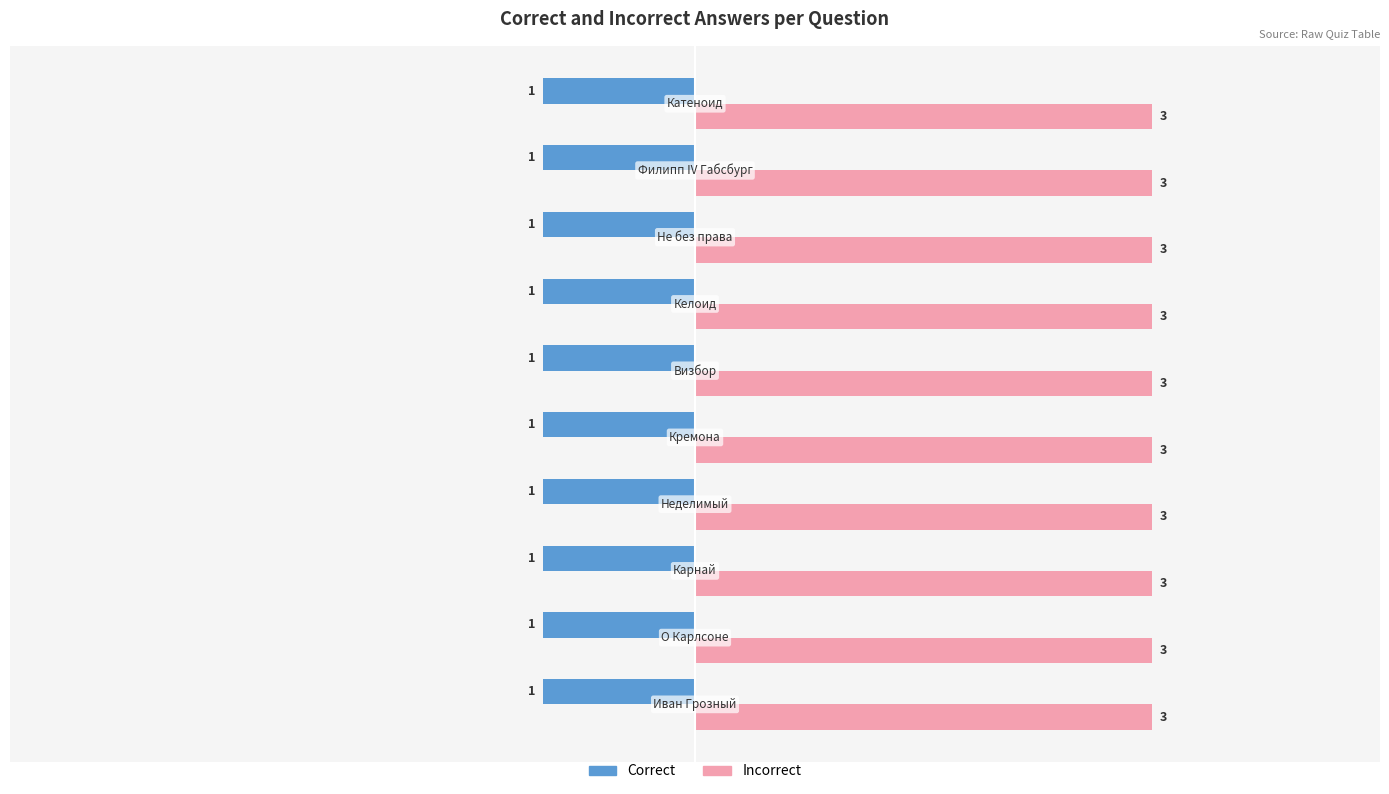

At how many categories does at least one series exceed 1?

10